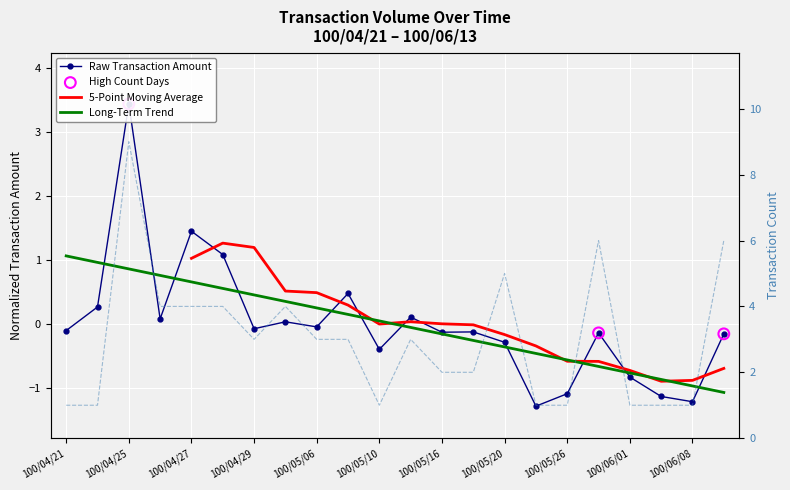

What is the total value across all series at 100/04/29?

2.9